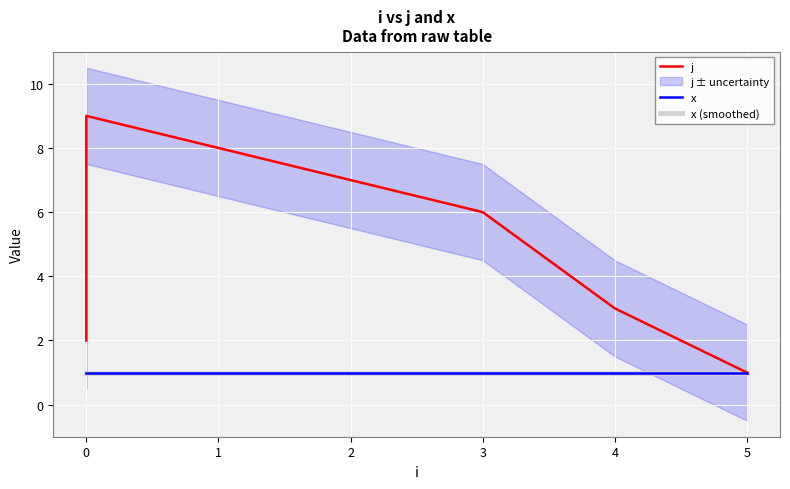

What is the smallest value displayed?

1